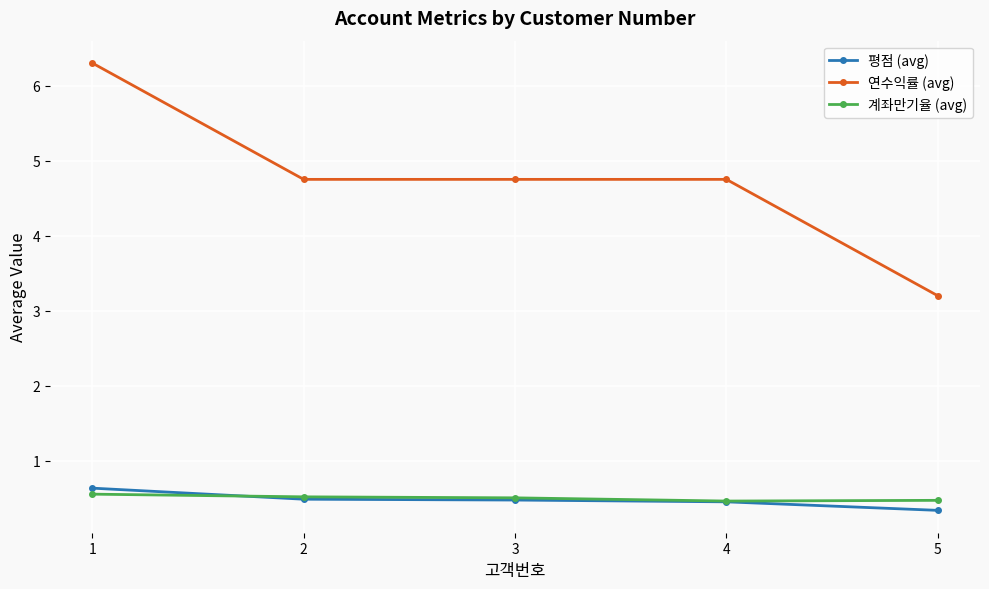

True or false: 계좌만기율 (avg) and 평점 (avg) cross at least once.

True